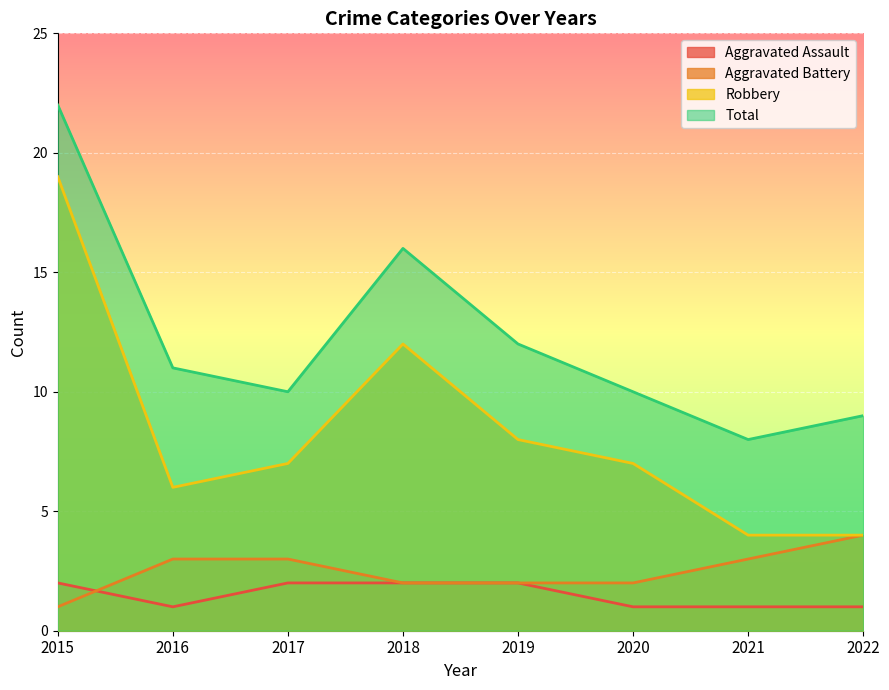

Which series has the widest spread of values?

Robbery